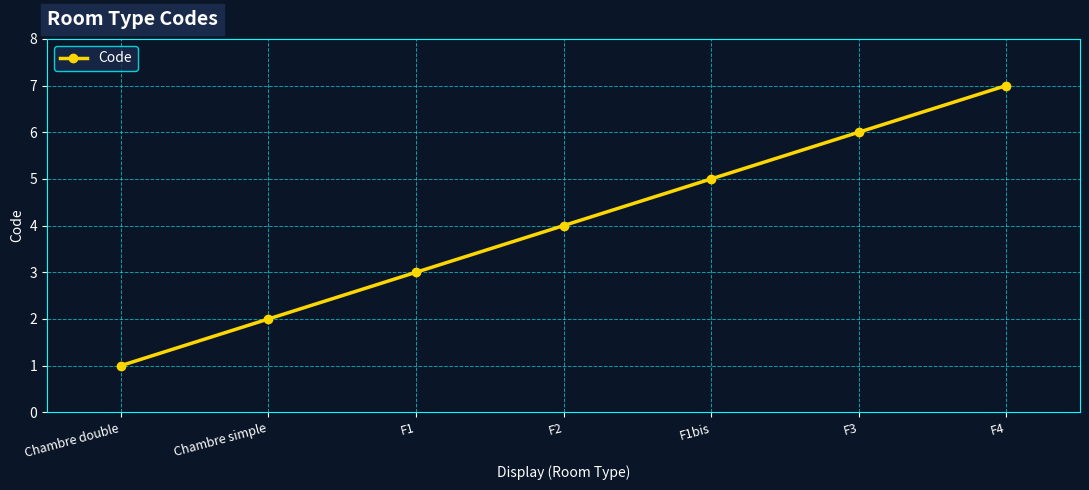

True or false: there are more than 1 points higher than both neighbors.

False